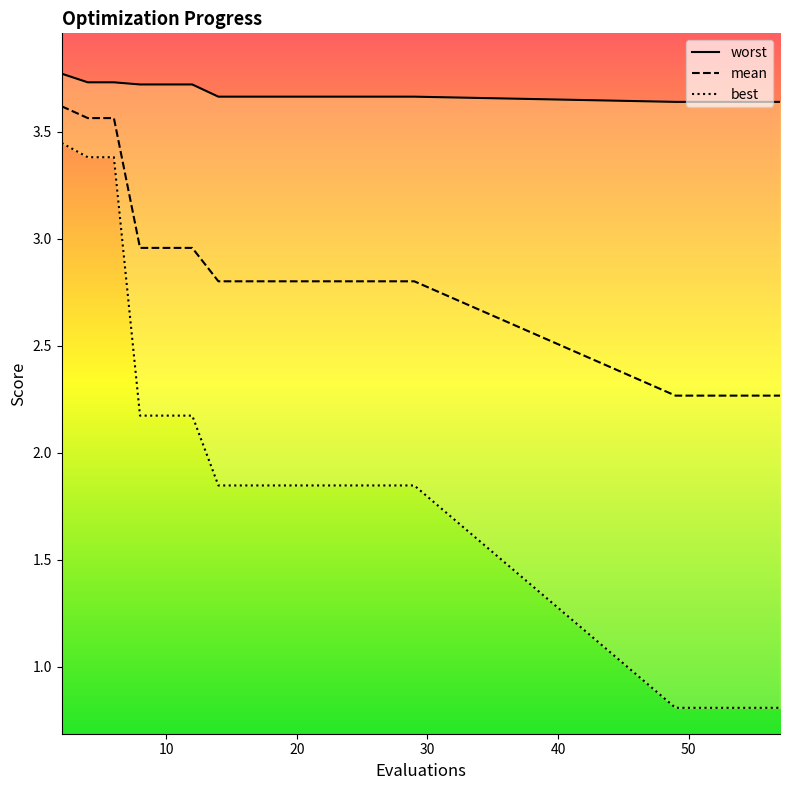

What is the maximum value shown in the chart?

3.8